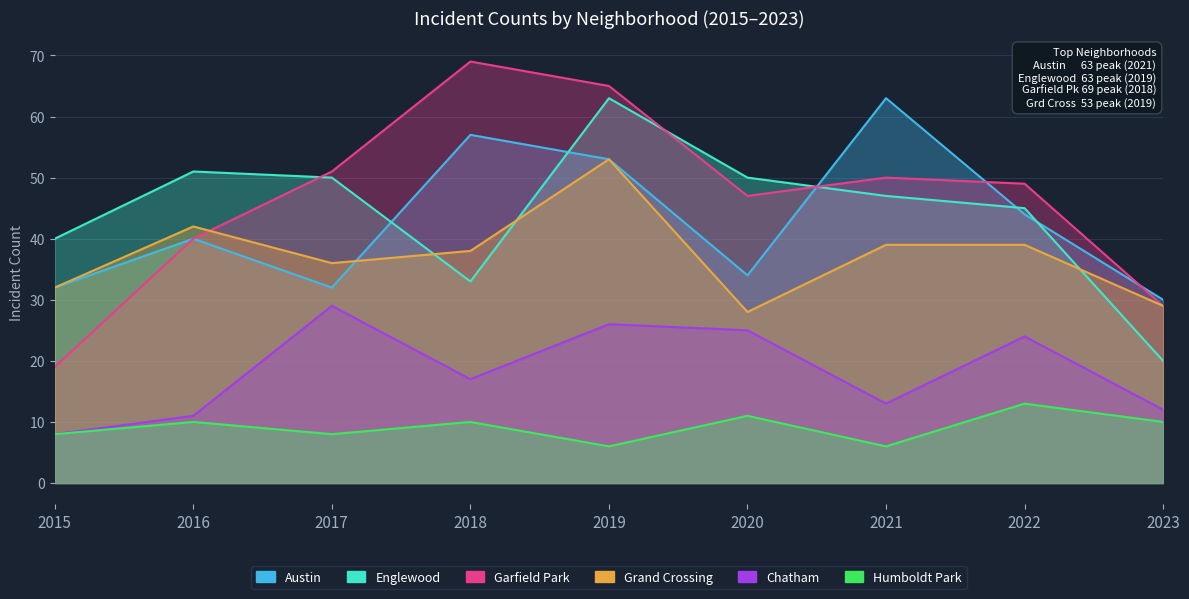

At which category does Humboldt Park reach its first local valley?

2017